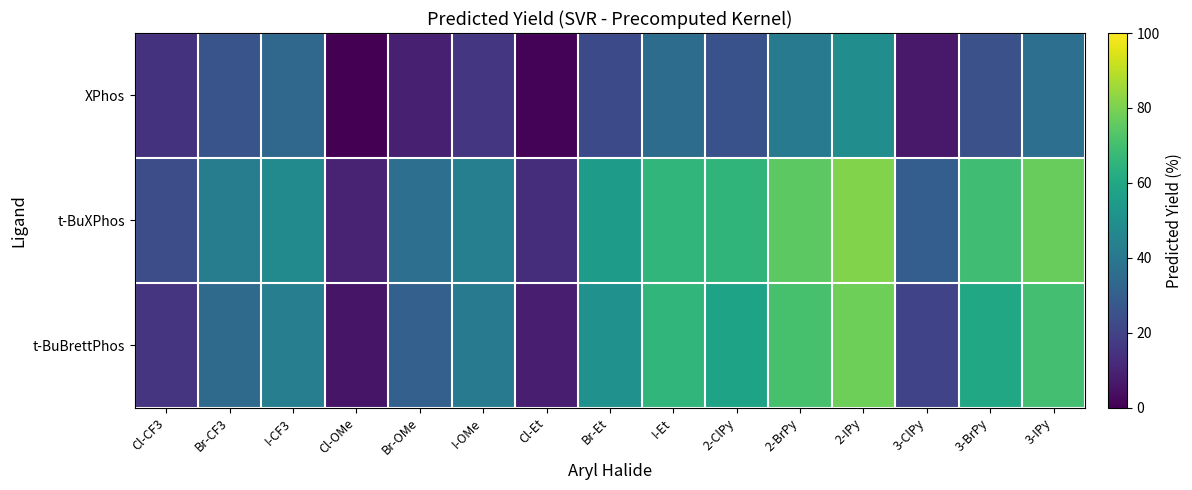

Reading left to right, transcribe all the data shown in this chart.

XPhos: Cl-CF3=14.5	Br-CF3=26.1	I-CF3=33.3	Cl-OMe=0.3	Br-OMe=9.0	I-OMe=15.9	Cl-Et=0.9	Br-Et=22.6	I-Et=35.3	2-ClPy=25.2	2-BrPy=41.0	2-IPy=49.2	3-ClPy=7.0	3-BrPy=24.7	3-IPy=36.6
t-BuXPhos: Cl-CF3=23.6	Br-CF3=42.2	I-CF3=47.5	Cl-OMe=10.0	Br-OMe=36.6	I-OMe=43.1	Cl-Et=12.9	Br-Et=55.4	I-Et=65.7	2-ClPy=65.5	2-BrPy=74.8	2-IPy=81.0	3-ClPy=29.8	3-BrPy=69.3	3-IPy=76.7
t-BuBrettPhos: Cl-CF3=15.0	Br-CF3=34.6	I-CF3=42.9	Cl-OMe=5.5	Br-OMe=30.5	I-OMe=41.2	Cl-Et=8.5	Br-Et=50.5	I-Et=65.9	2-ClPy=58.0	2-BrPy=71.0	2-IPy=78.0	3-ClPy=20.0	3-BrPy=60.0	3-IPy=70.0